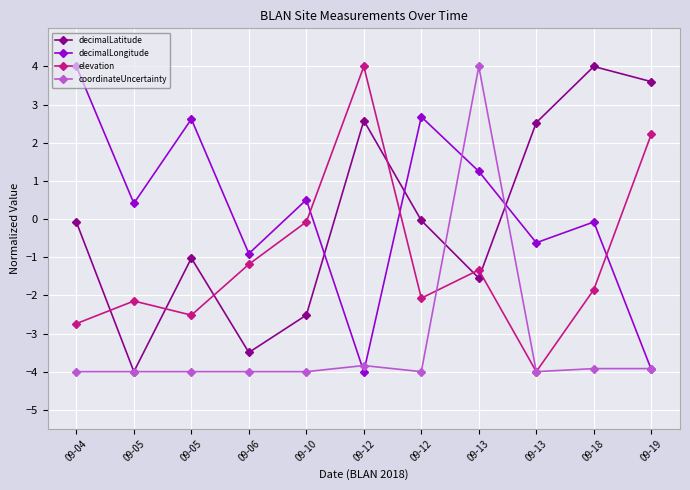

True or false: decimalLatitude has a value of 4.0 at 09-12.

False